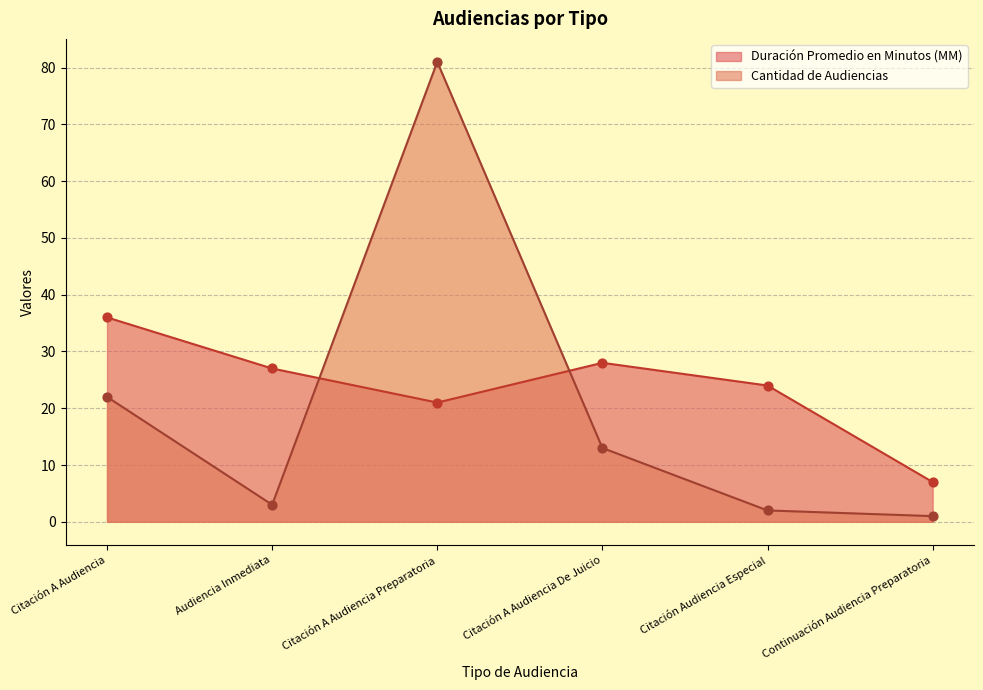

At how many categories does at least one series exceed 25?

4